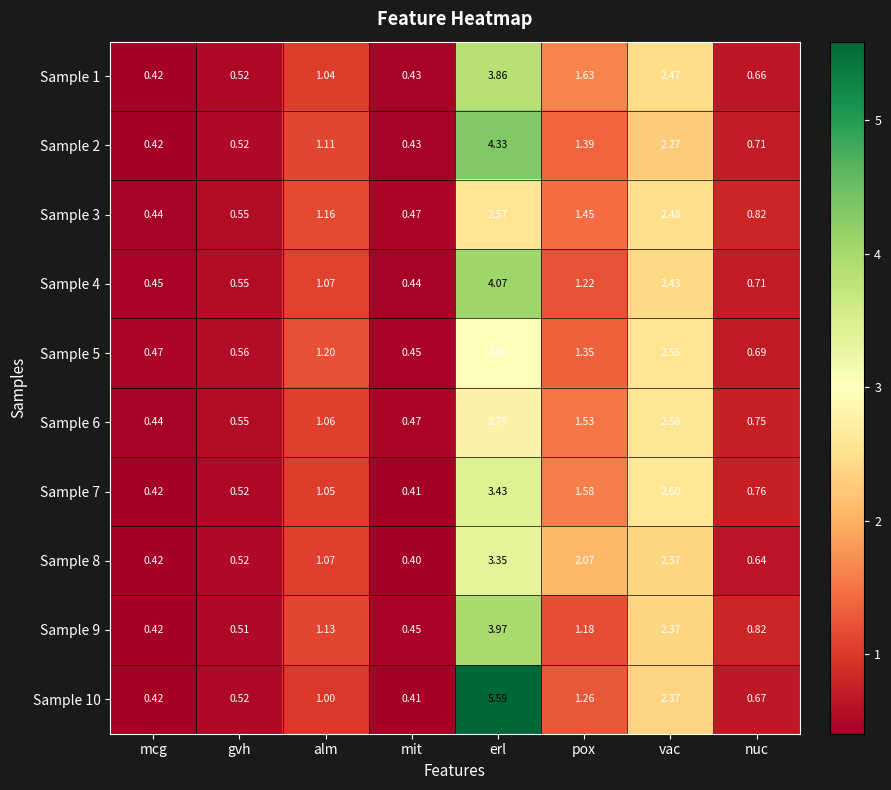

At which category is the sum across all series the highest?

erl